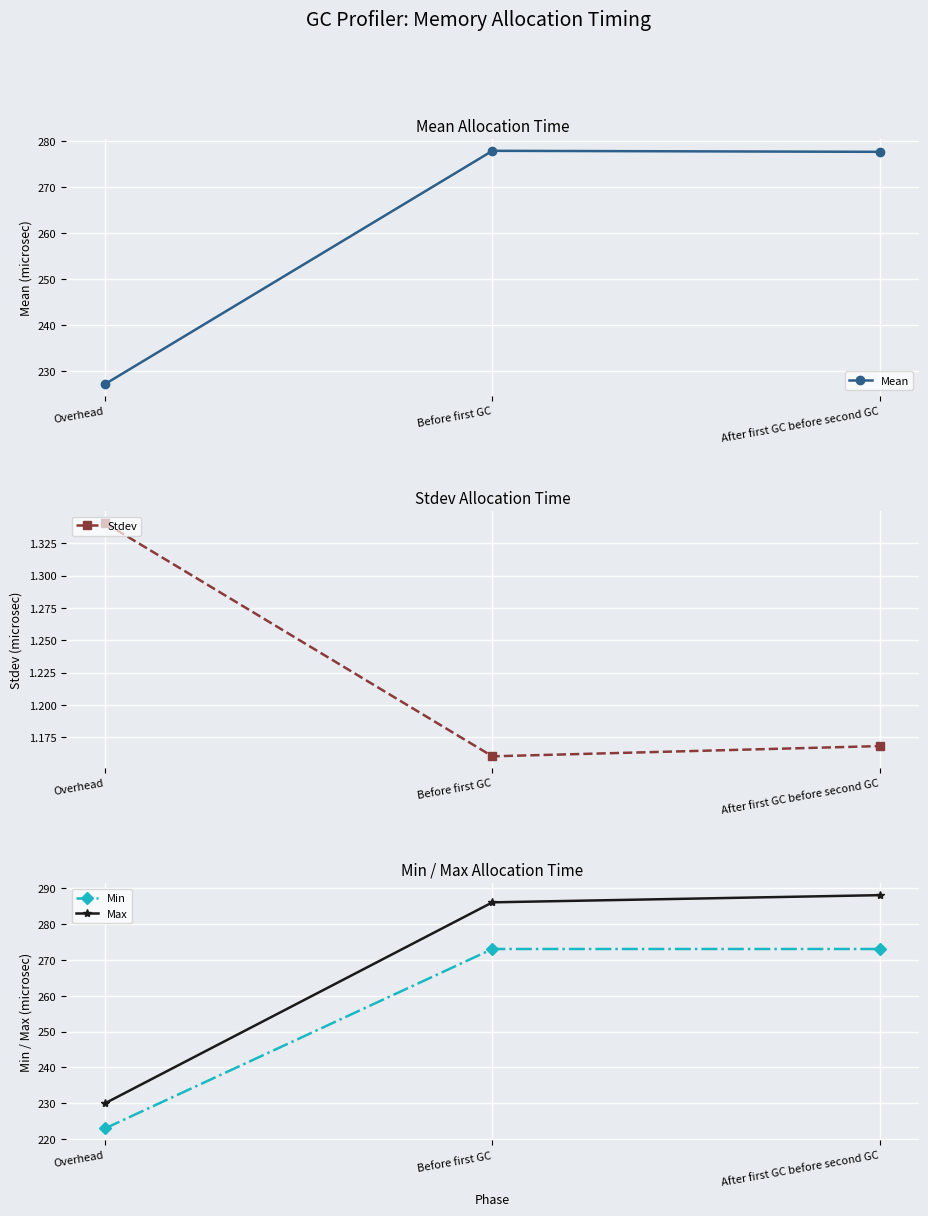

The Min series shows 273.0 at After first GC before second GC. True or false?

True